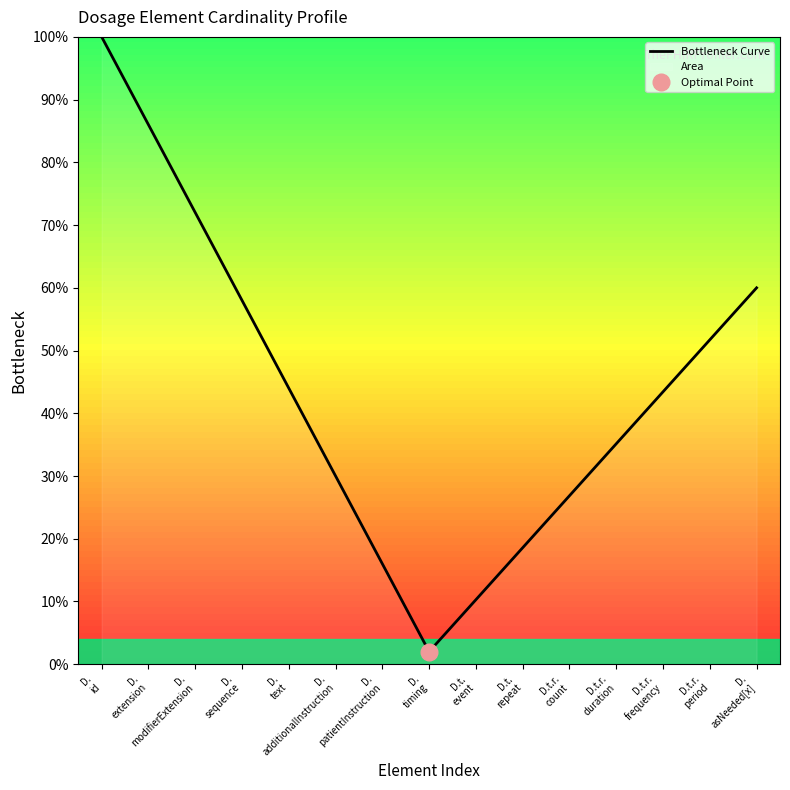

How many series are shown in this chart?

1